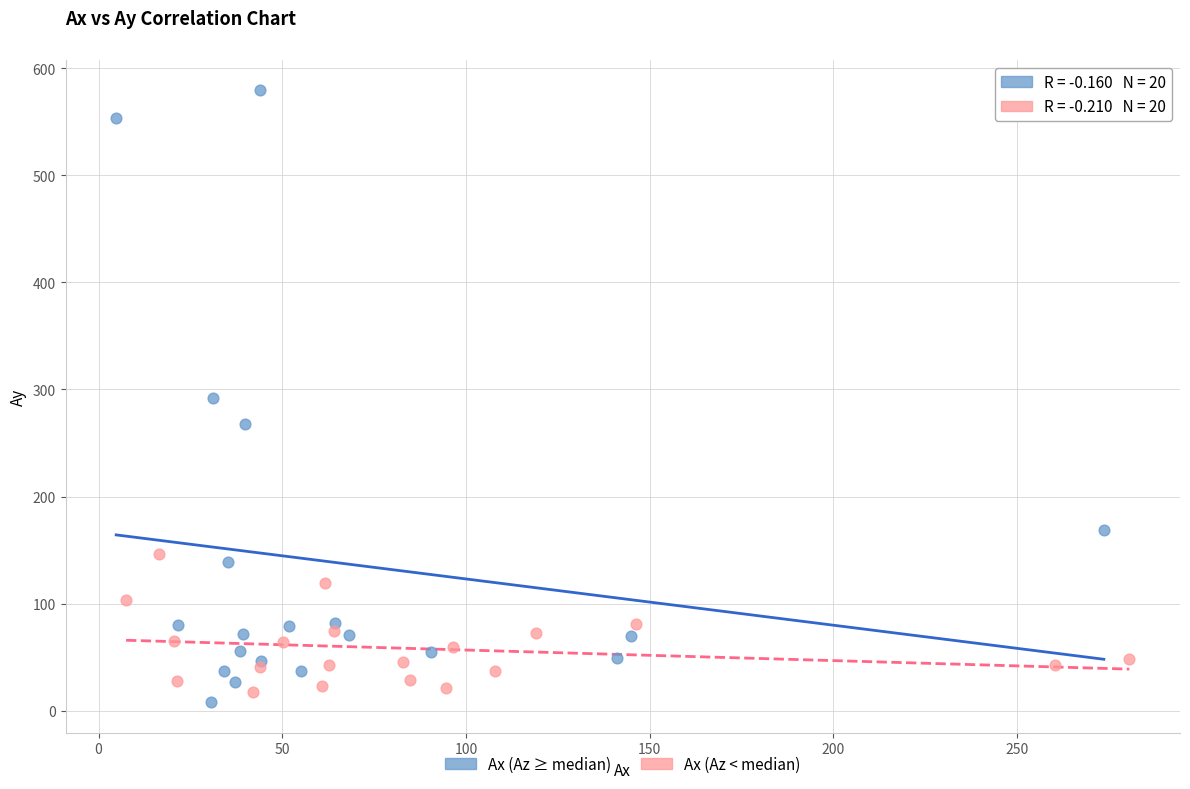

Which series has the largest Y range (max minus min)?

Ax (Az ≥ median)